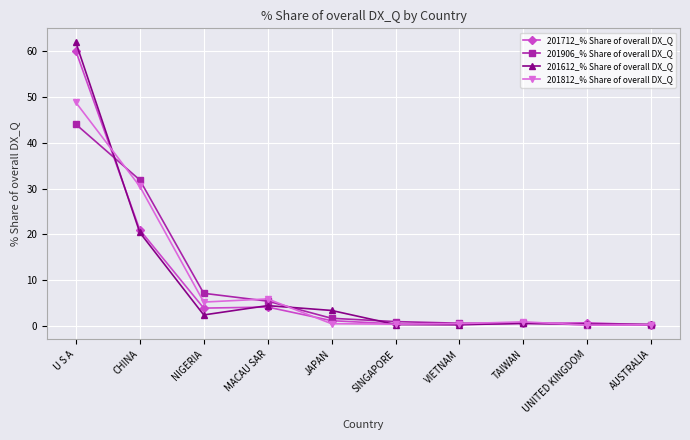

The value of 201712_% Share of overall DX_Q at U S A is 59.9. True or false?

True